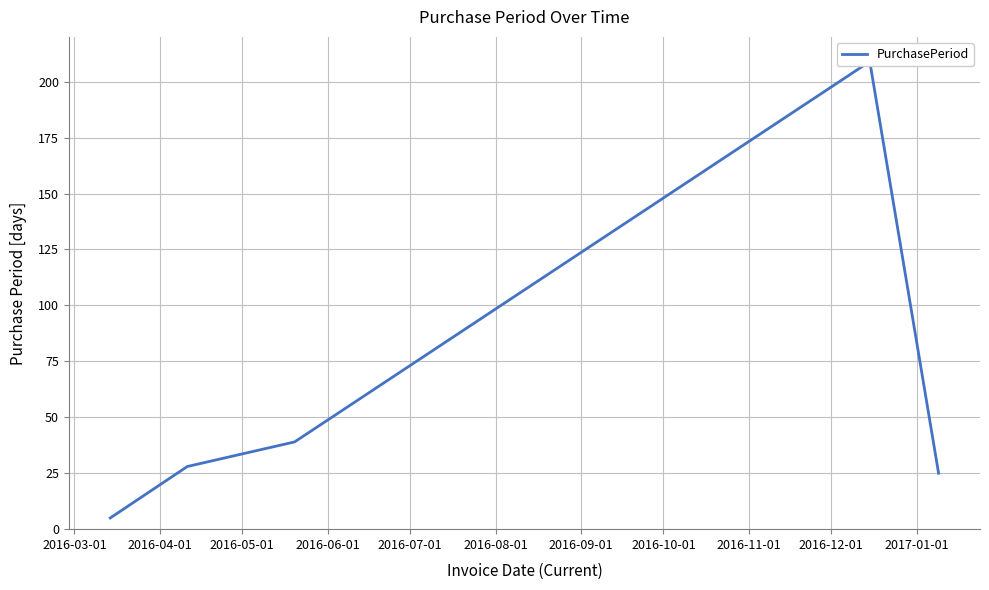

What value does the data have at 2016-03-01, to the nearest 5?

5